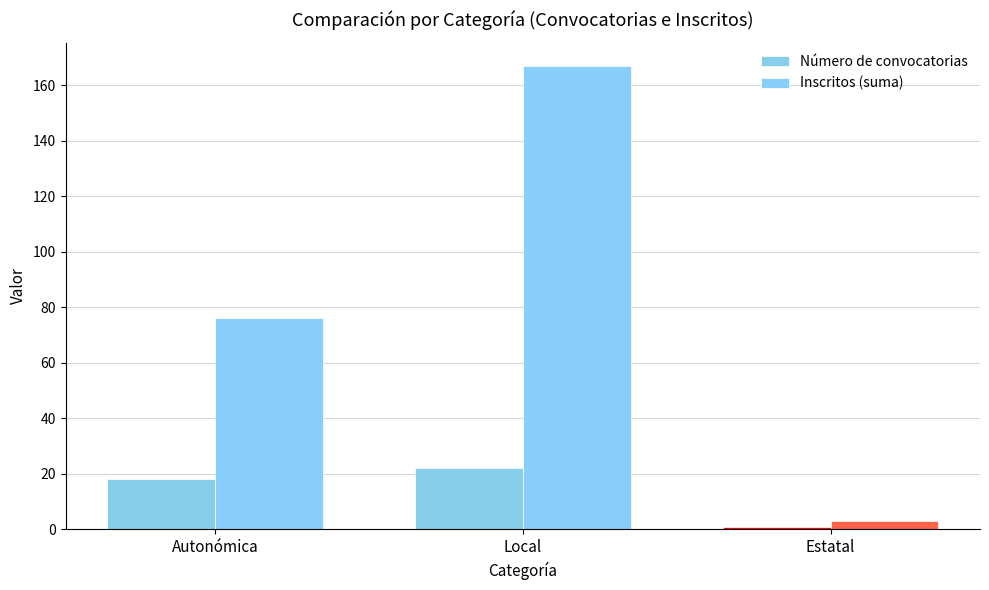

Where is Inscritos (suma) nearest to the value 85?

Autonómica